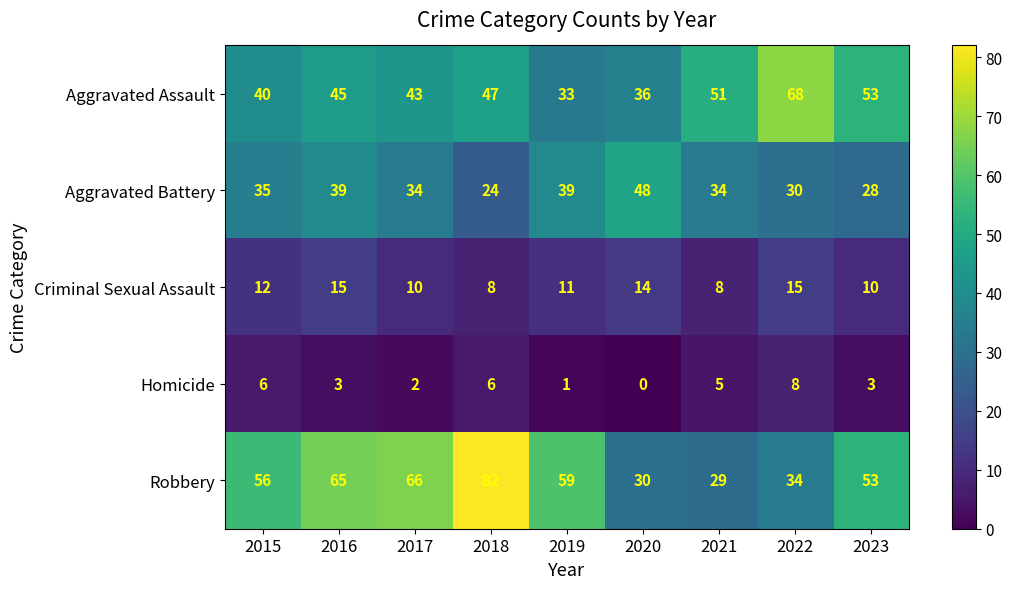

What is the greatest value displayed?

82